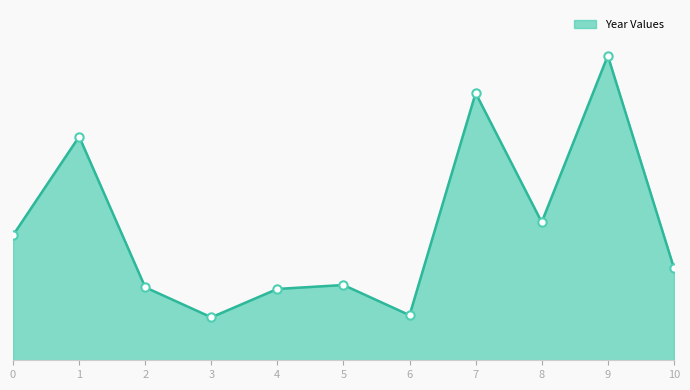

The chart shows a value of 251984 at 7. True or false?

True